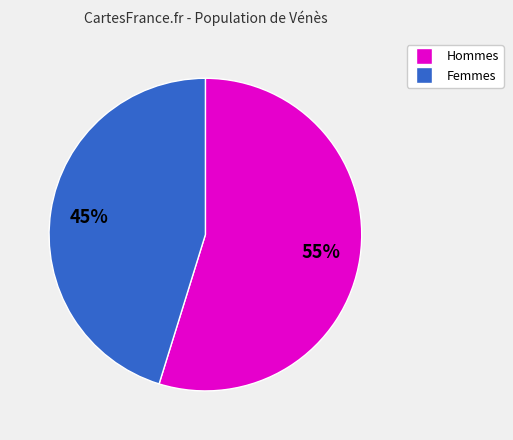

Does any single category account for the majority?

Yes